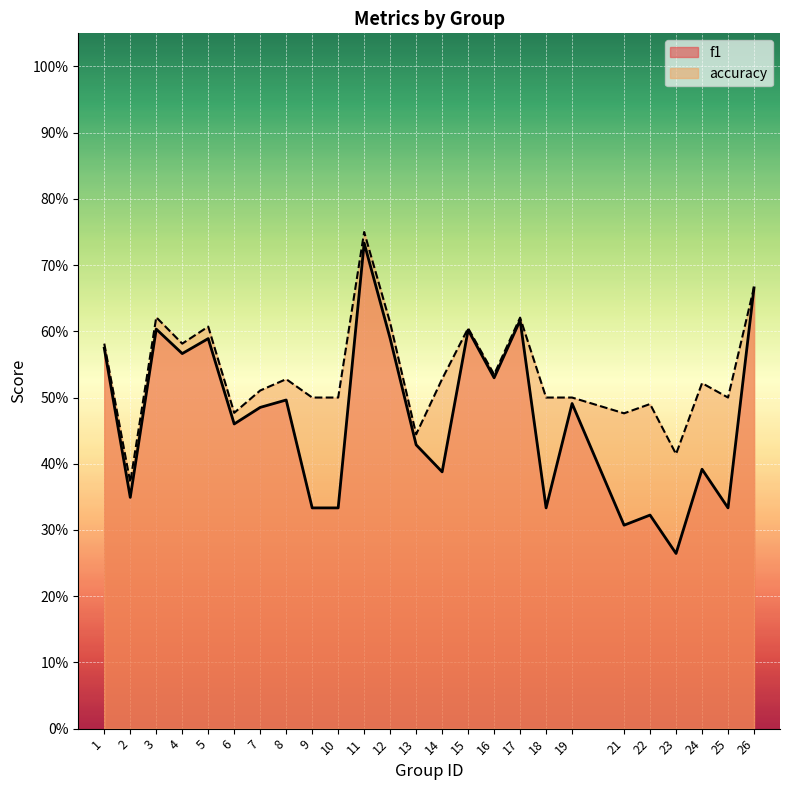

What are all the series names shown in the legend?

f1, accuracy